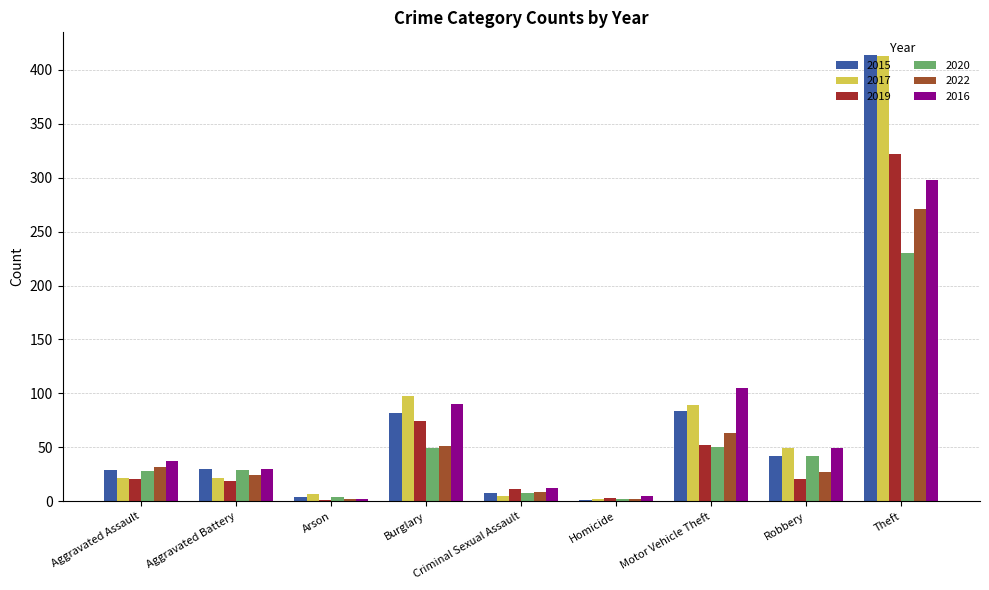

What is the sum of all 2017 values?

707